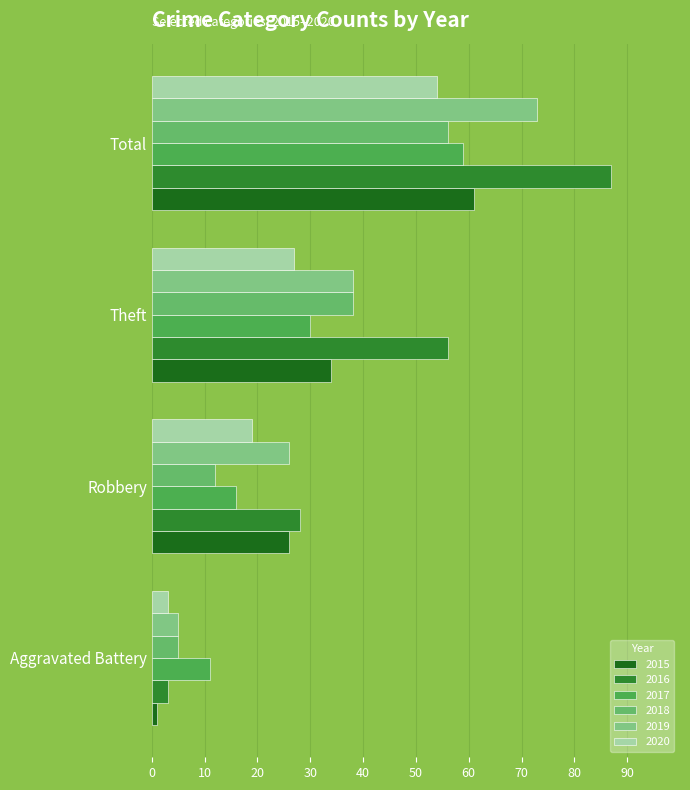

Rank the series at Theft from lowest to highest value.

2020, 2017, 2015, 2018, 2019, 2016